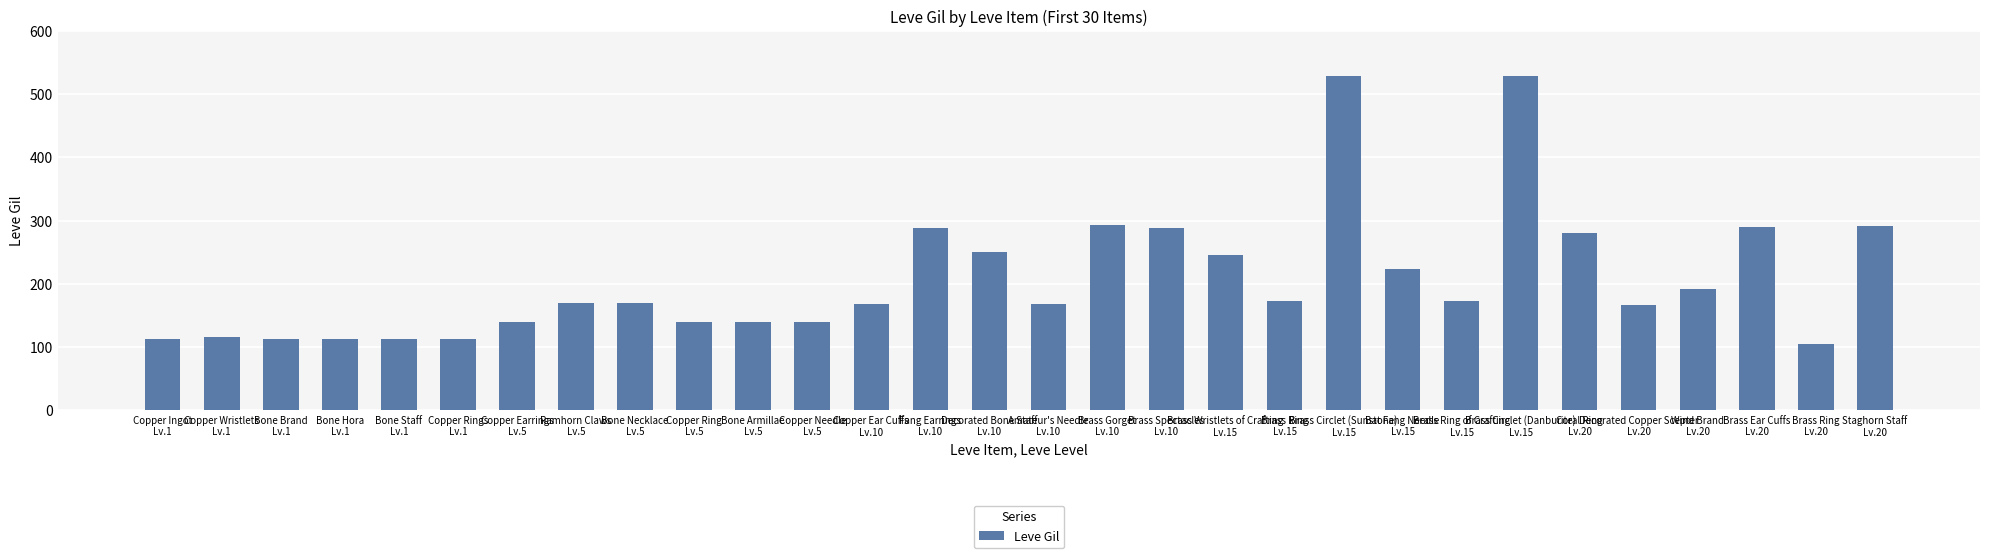

What is the sum of all values?

6226